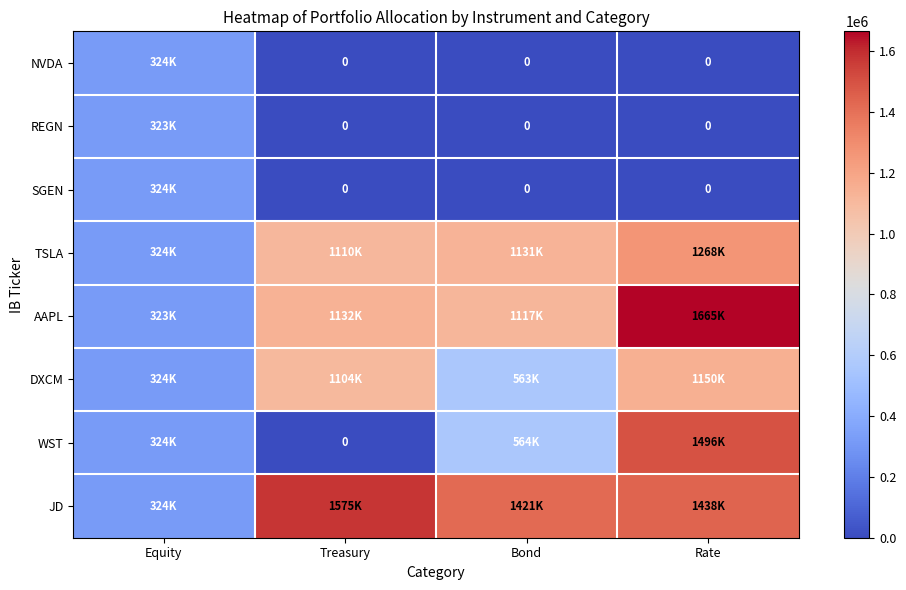

Rank the series by their maximum value, from highest to lowest.

AAPL, JD, WST, TSLA, DXCM, SGEN, NVDA, REGN